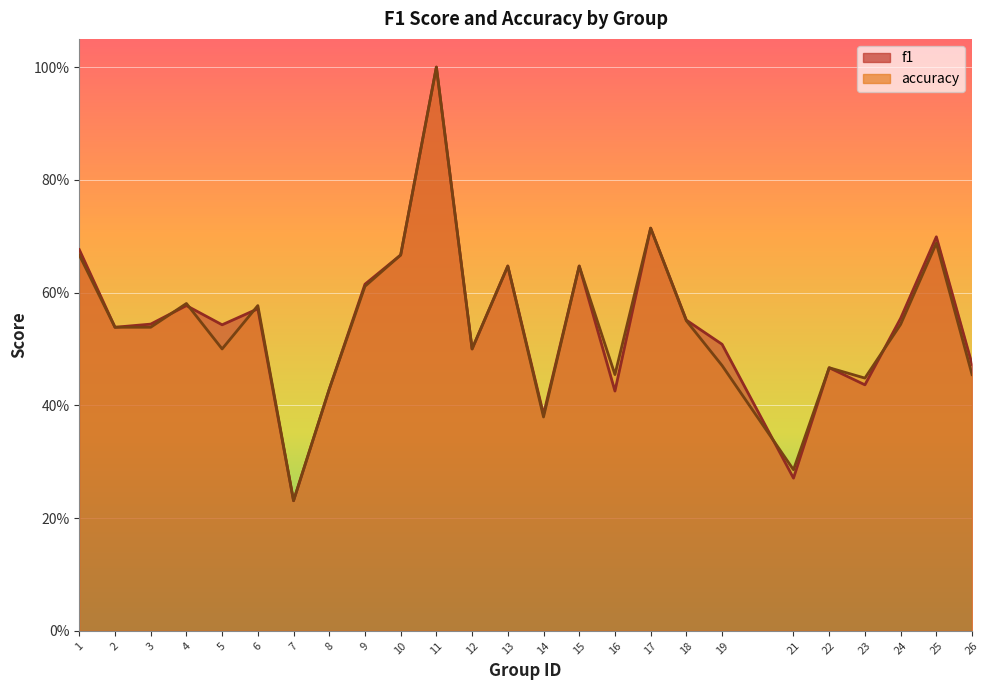

Reading left to right, transcribe all the data shown in this chart.

f1: 0.7	0.5	0.5	0.6	0.5	0.6	0.2	0.4	0.6	0.7	1.0	0.5	0.6	0.4	0.6	0.4	0.7	0.6	0.5	0.3	0.5	0.4	0.6	0.7	0.5
accuracy: 0.7	0.5	0.5	0.6	0.5	0.6	0.2	0.4	0.6	0.7	1.0	0.5	0.6	0.4	0.6	0.5	0.7	0.6	0.5	0.3	0.5	0.4	0.5	0.7	0.5